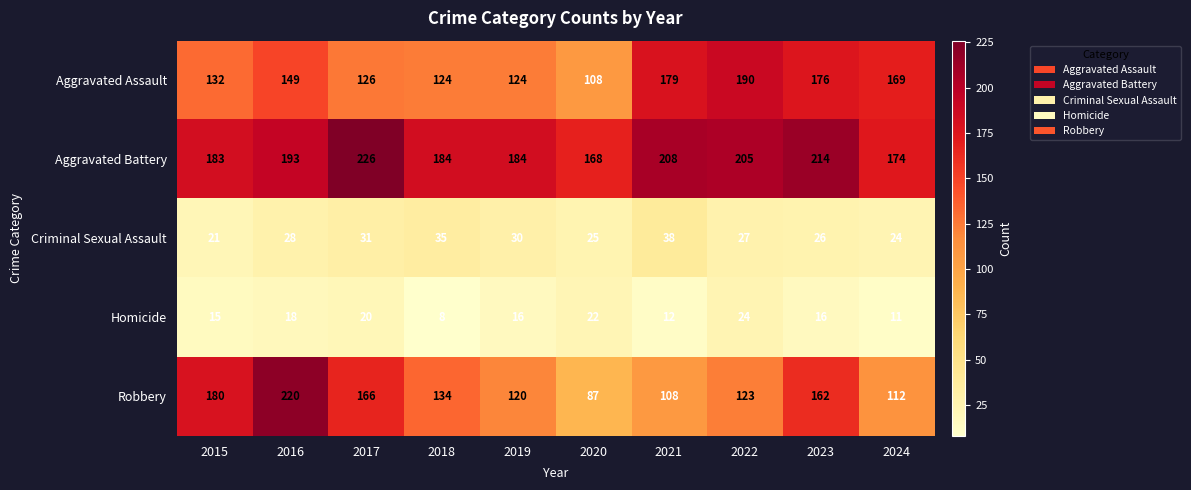

At how many categories does at least one series exceed 180?

8